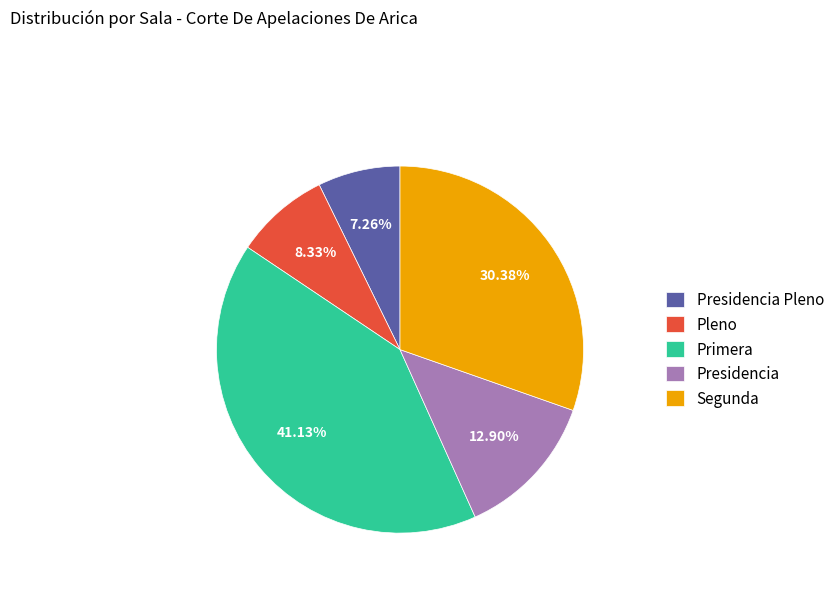

True or false: Presidencia Pleno accounts for 7% of the total.

True